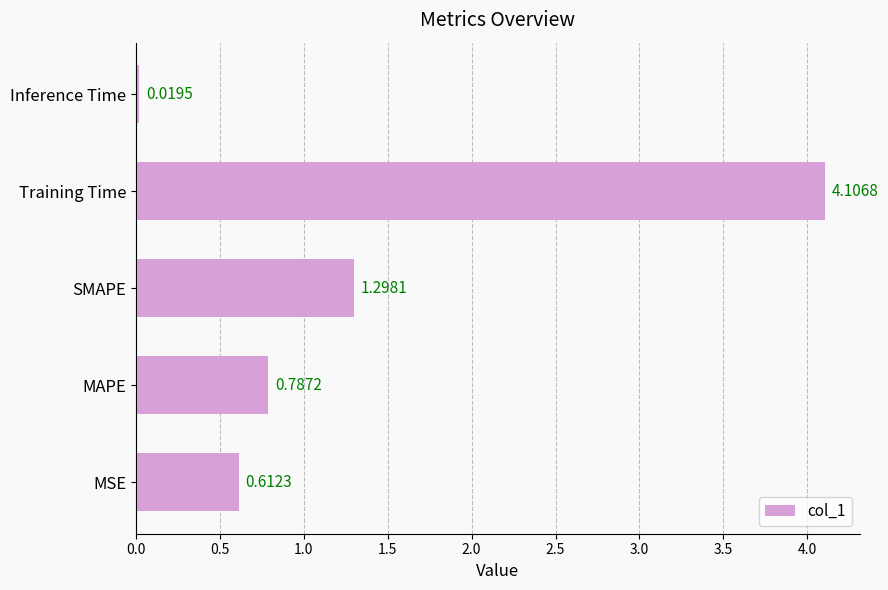

Between MSE and SMAPE, which is larger?

SMAPE